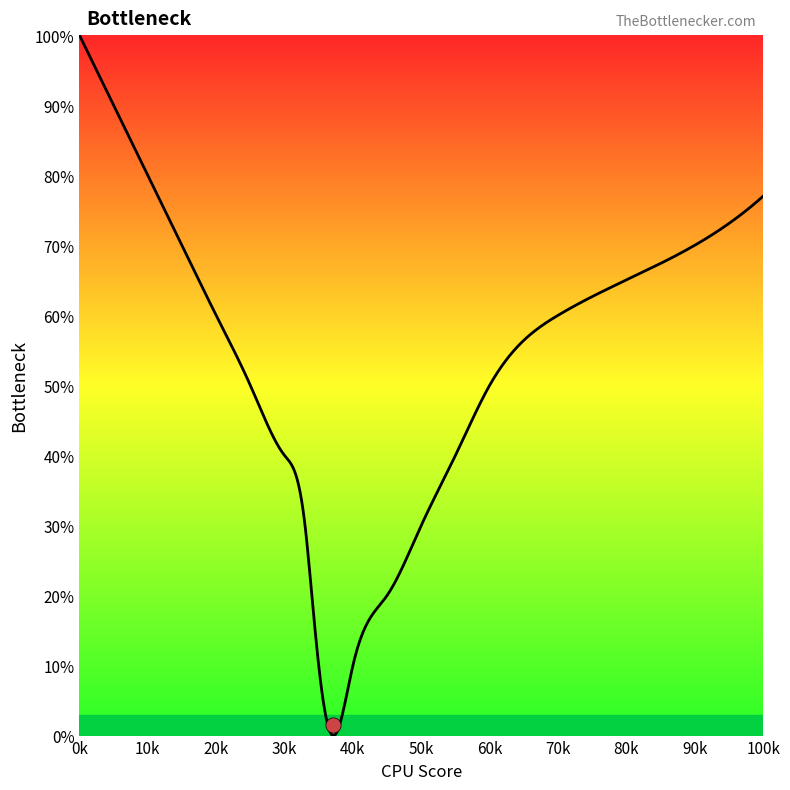

Between 15 and 90, which is larger?

15